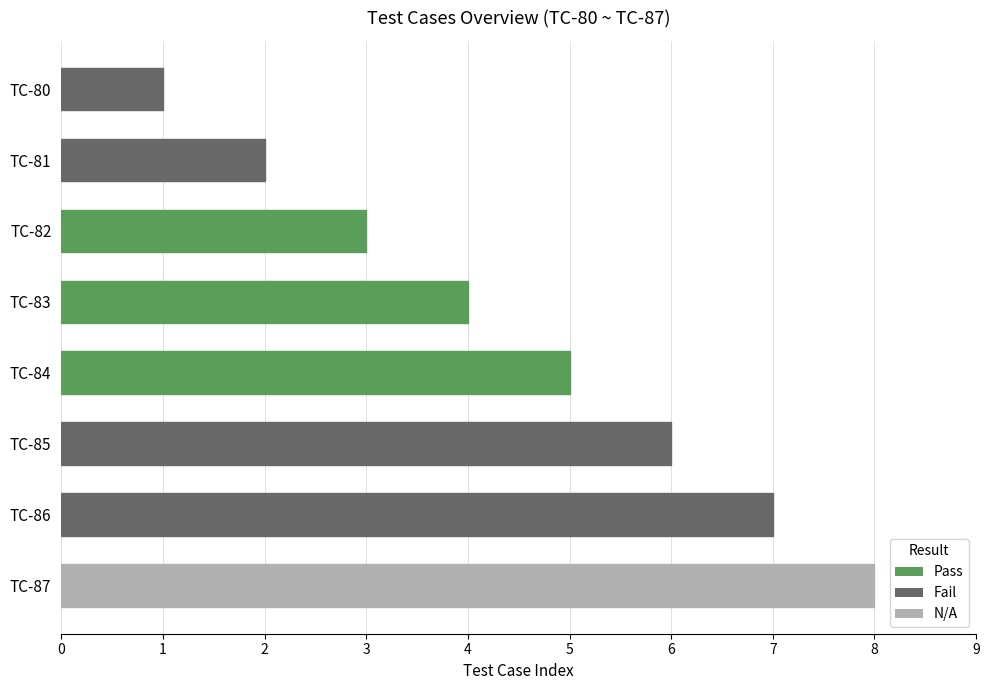

What is the greatest value displayed?

8